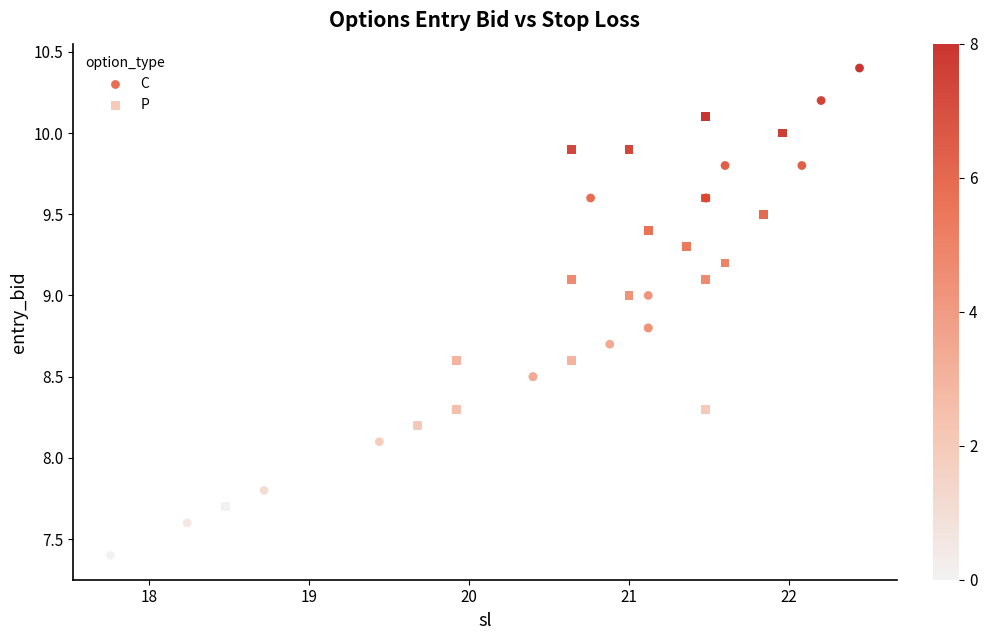

Which series contains the highest Y value?

C